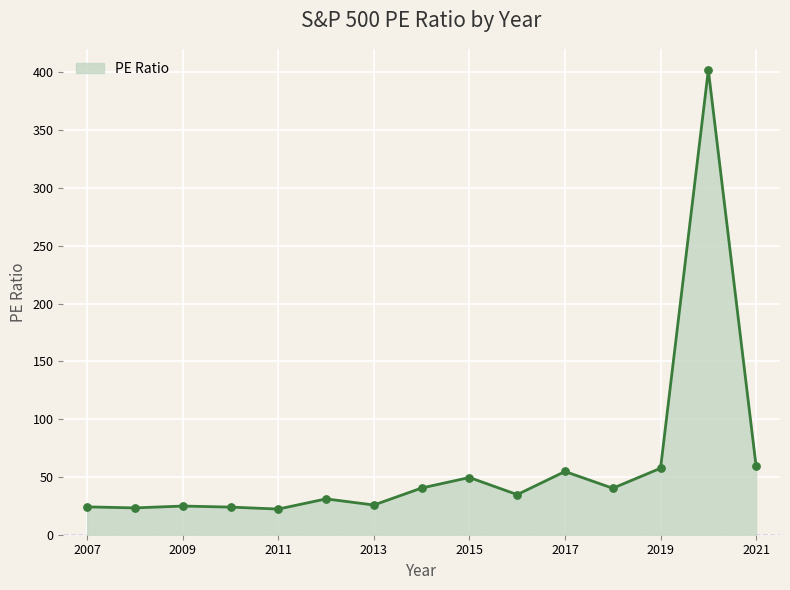

What is the smallest value displayed?

22.2